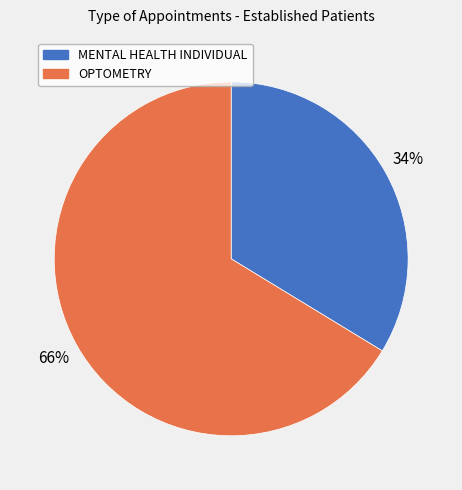

Is there a majority slice in this chart?

Yes